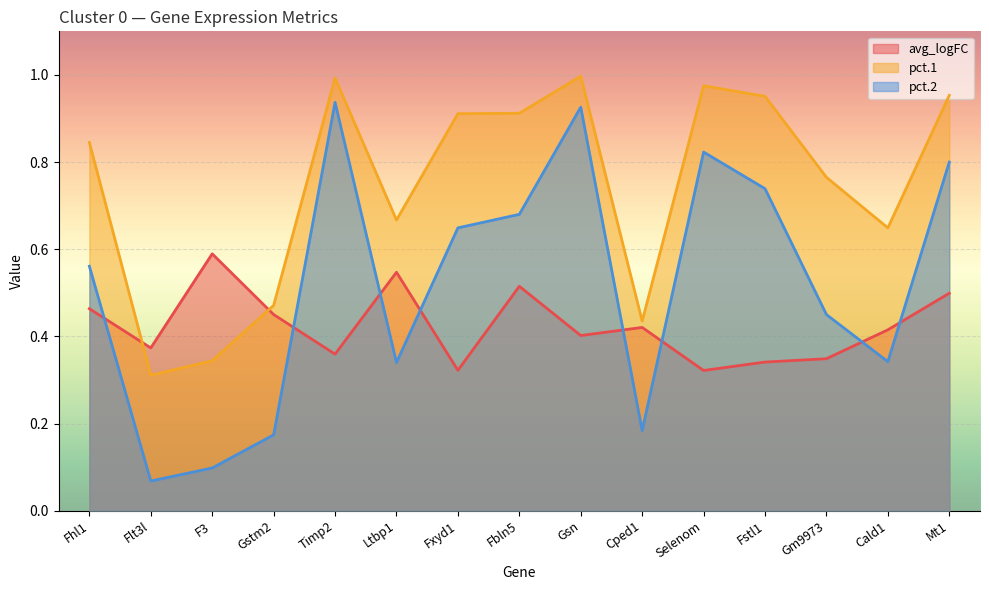

True or false: avg_logFC has more than 2 points higher than both neighbors.

True